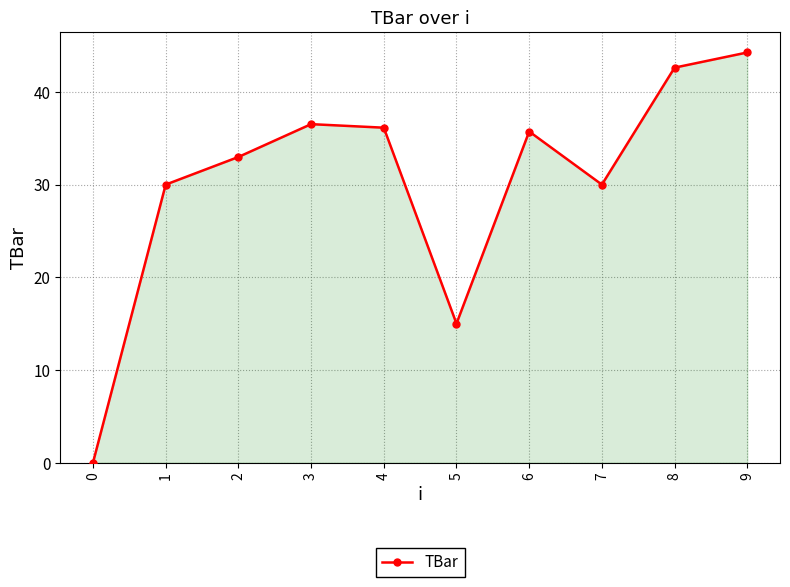

What is the average value?

30.3